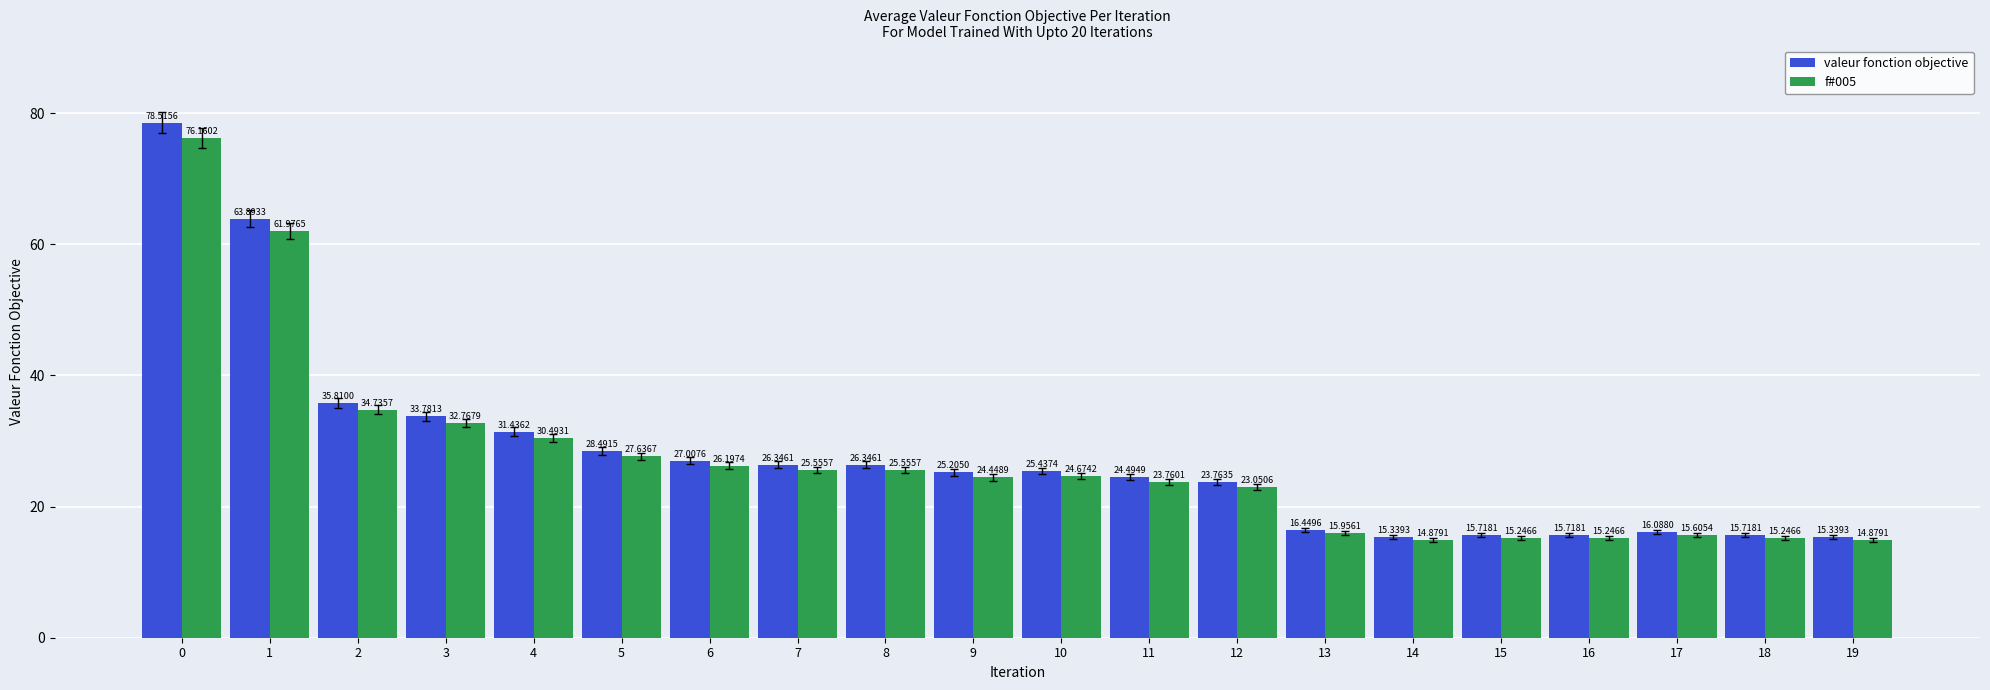

Reading left to right, list all the values displayed in this chart.

valeur fonction objective: 78.5	63.9	35.8	33.8	31.4	28.5	27.0	26.3	26.3	25.2	25.4	24.5	23.8	16.4	15.3	15.7	15.7	16.1	15.7	15.3
f#005: 76.2	62.0	34.7	32.8	30.5	27.6	26.2	25.6	25.6	24.4	24.7	23.8	23.1	16.0	14.9	15.2	15.2	15.6	15.2	14.9